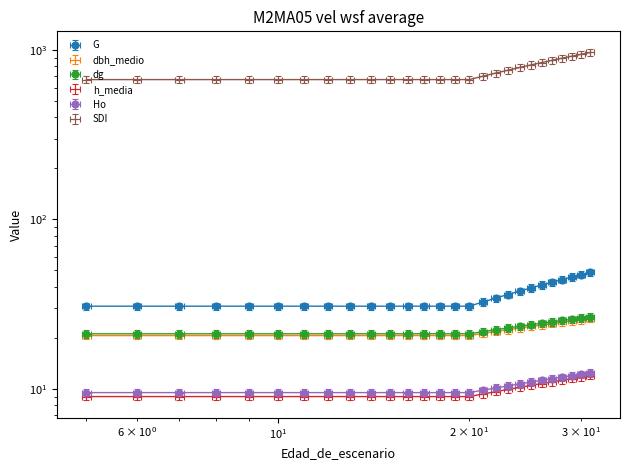

What is the approximate value of dbh_medio at 8?

20.6